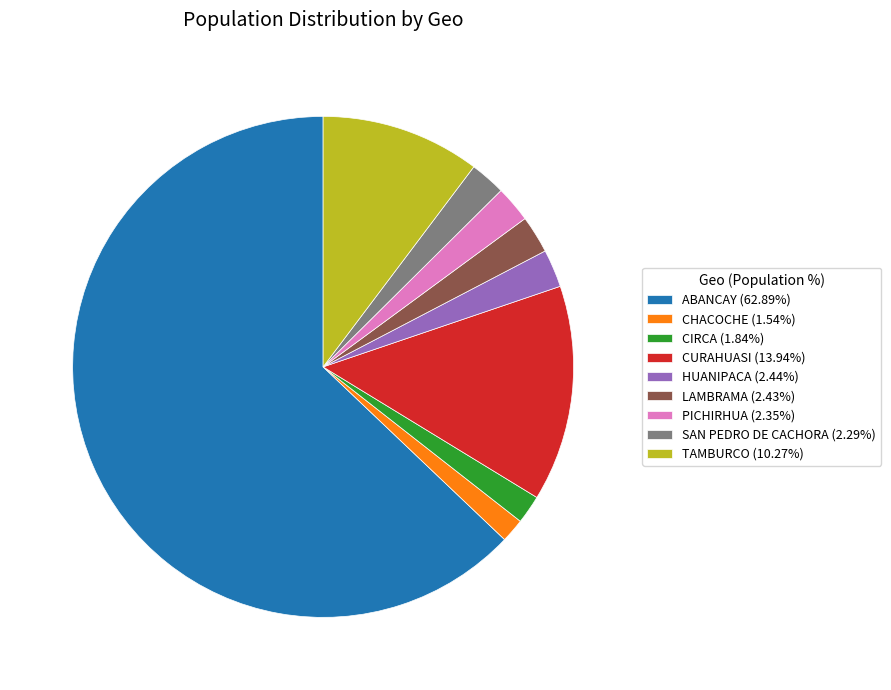

Does TAMBURCO (10.27%) represent more than half of the total?

No